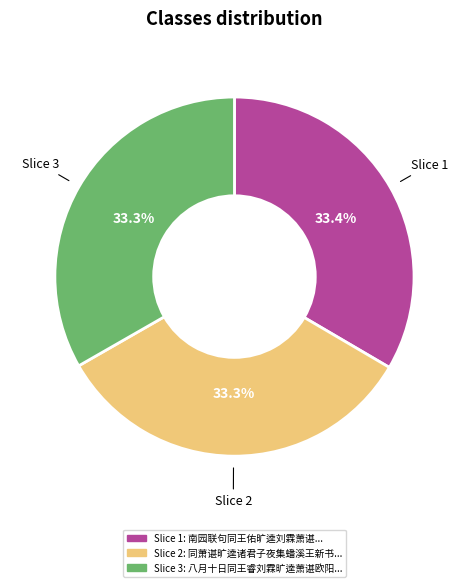

Does any single category account for the majority?

No